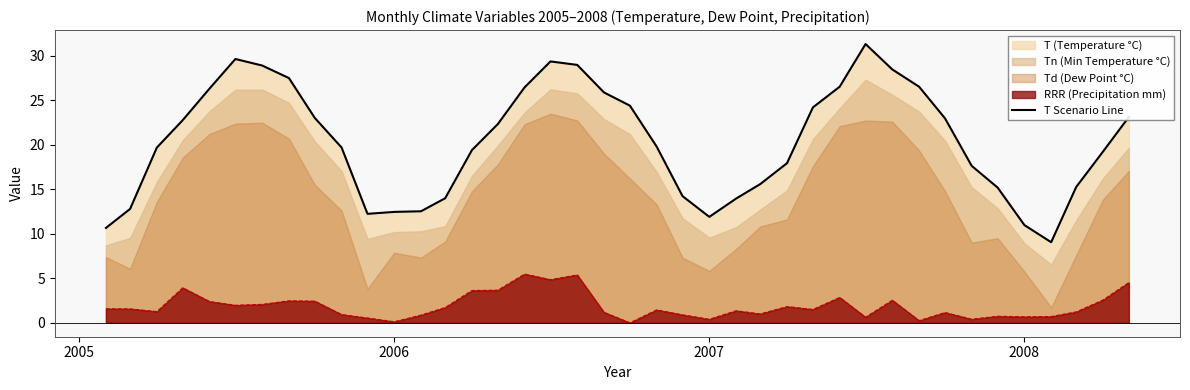

How many lines are shown in the chart?

1